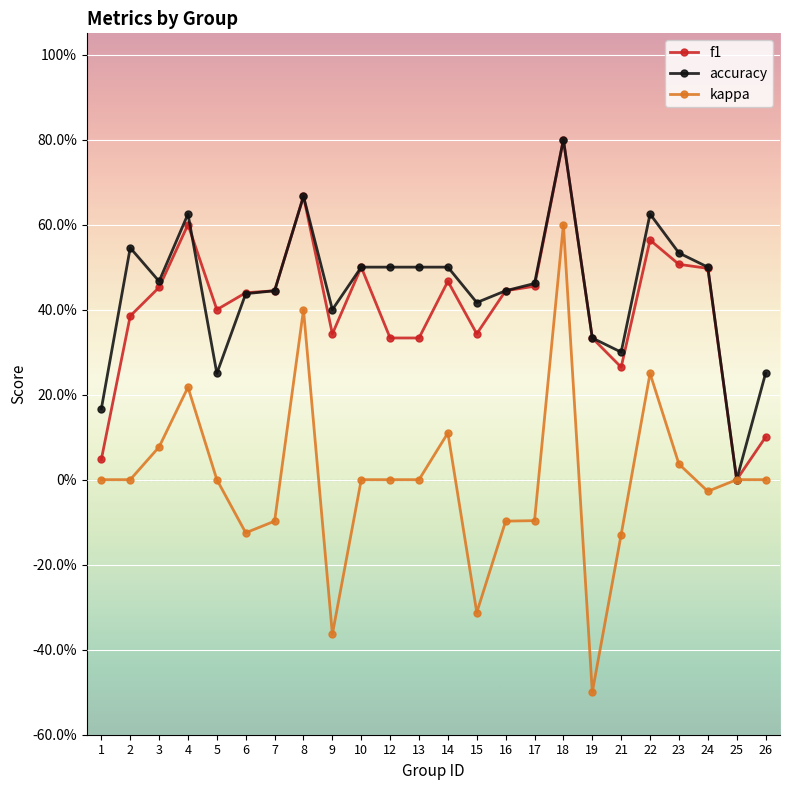

Does the chart have visible grid lines?

Yes